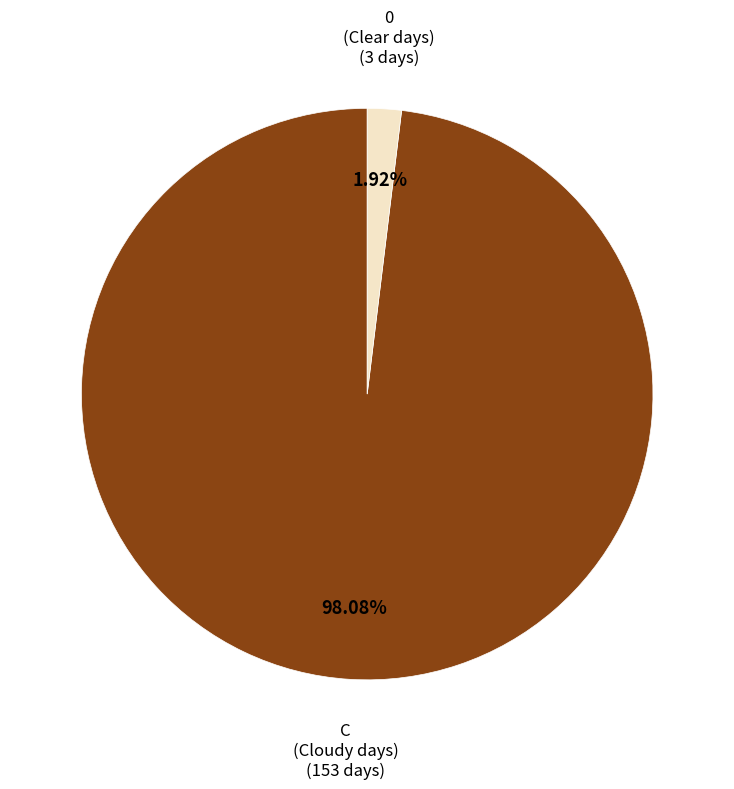

Count the number of slices in the pie.

2